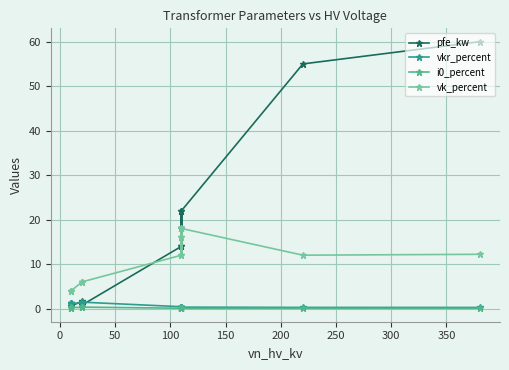

What position from the right is 150?

10